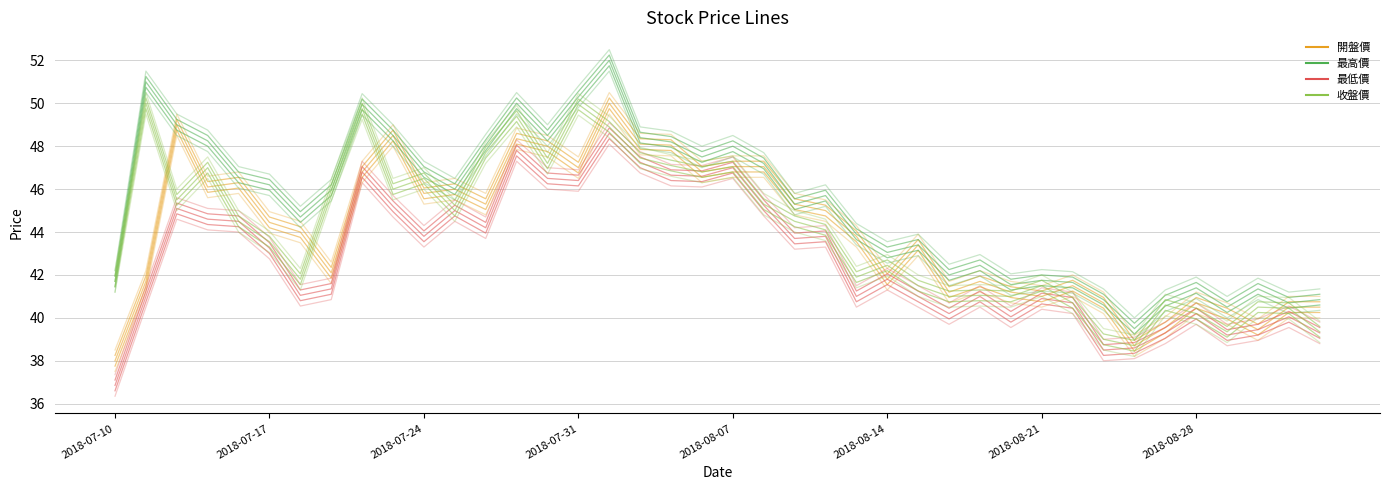

True or false: 最高價 has more than 1 points higher than both neighbors.

True